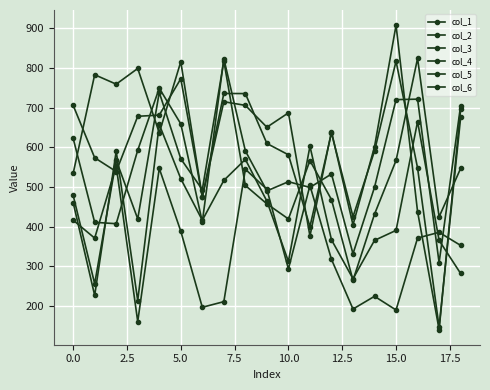

How many values in the col_5 series exceed 609?

10